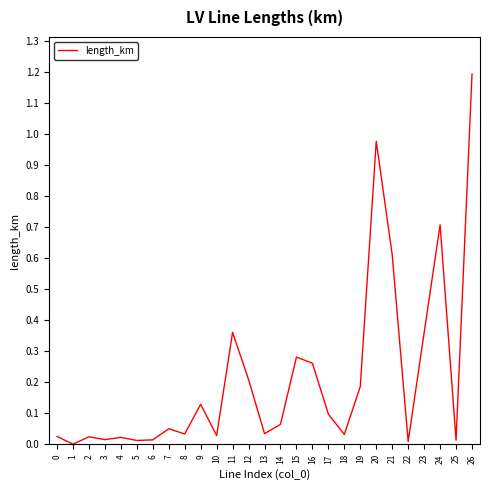

True or false: the data shows 0.3 at 19.

False